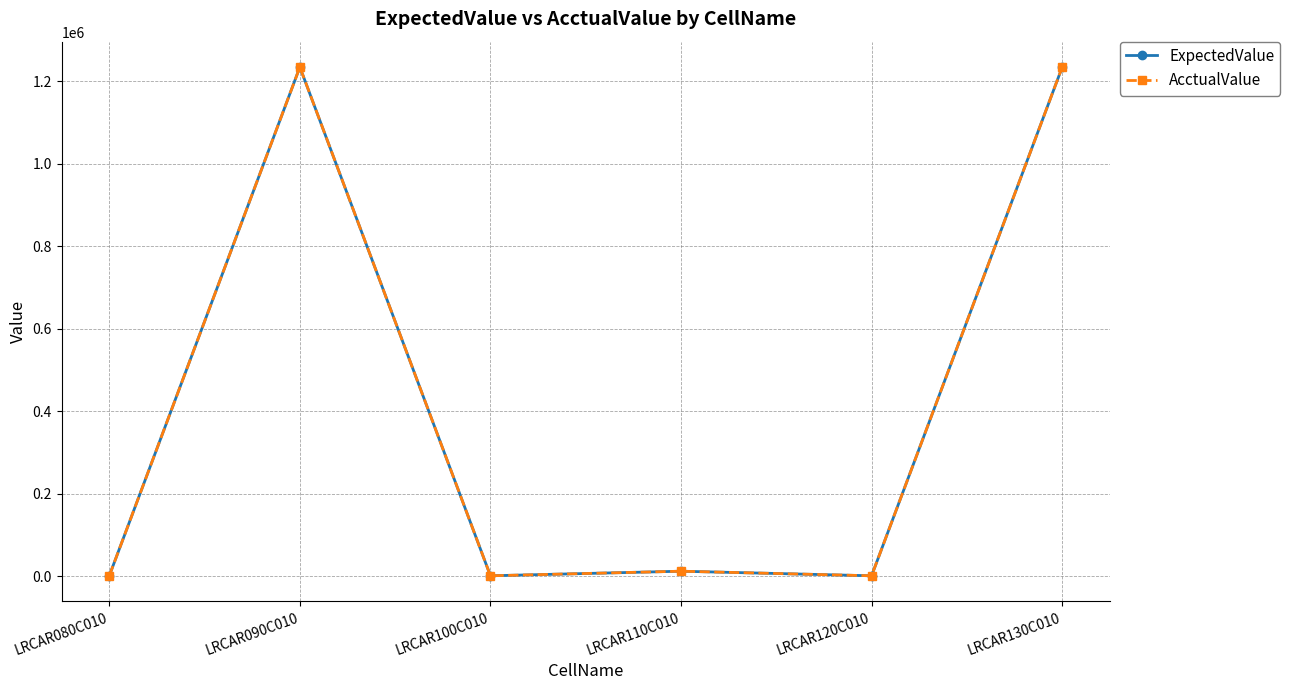

What is the difference between the maximum and minimum values in the ExpectedValue series?

1233325.8